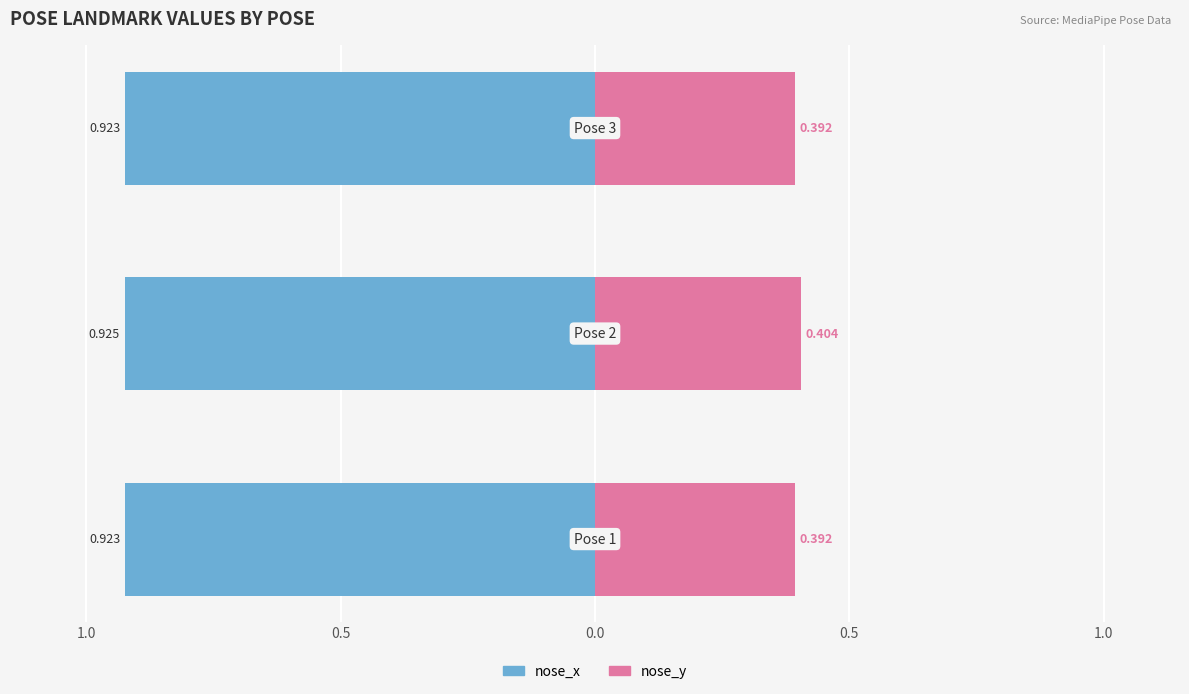

What position from the left is 1.0?

1